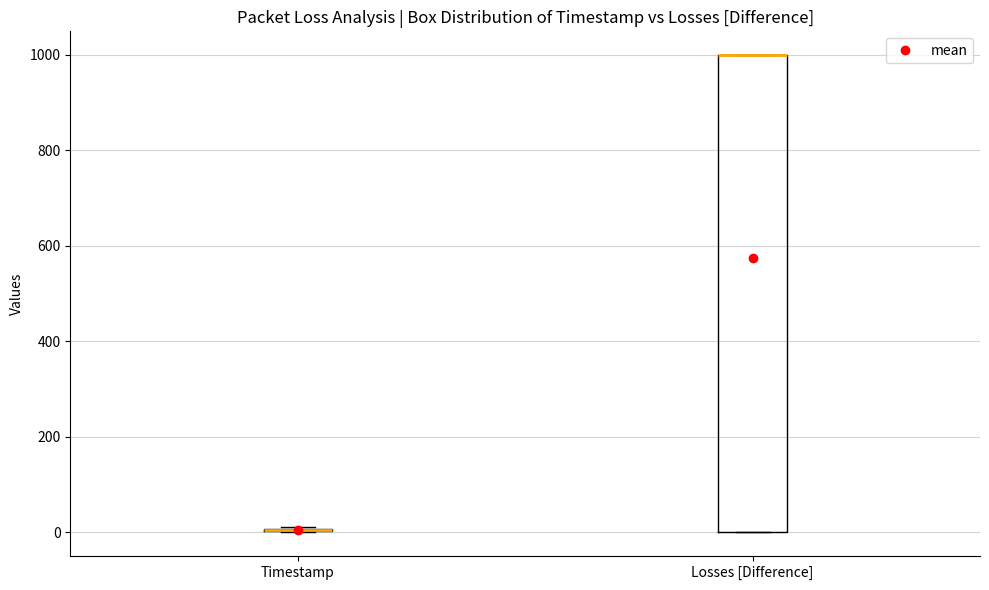

Reading left to right, read every box against the y-axis: the position of its median line, the range the box covers, and the ends of its whiskers. The values are not printed on the chart, so give them approximately, as read against the axis.

Timestamp: box collapsed to a line at 0, whiskers 0 to 20
Losses [Difference]: median 1000 (drawn on the box's upper edge), box 0 to 1000, whiskers 0 to 1000